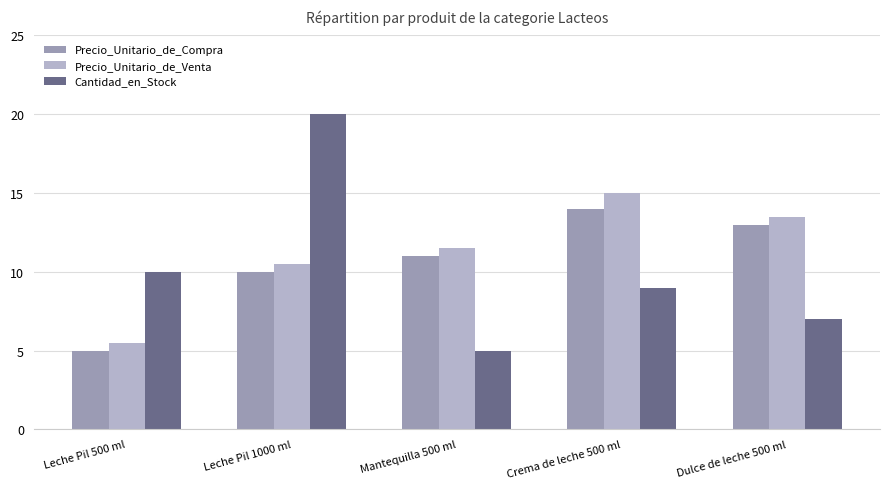

Are the bars grouped side by side (vs. stacked)?

Yes